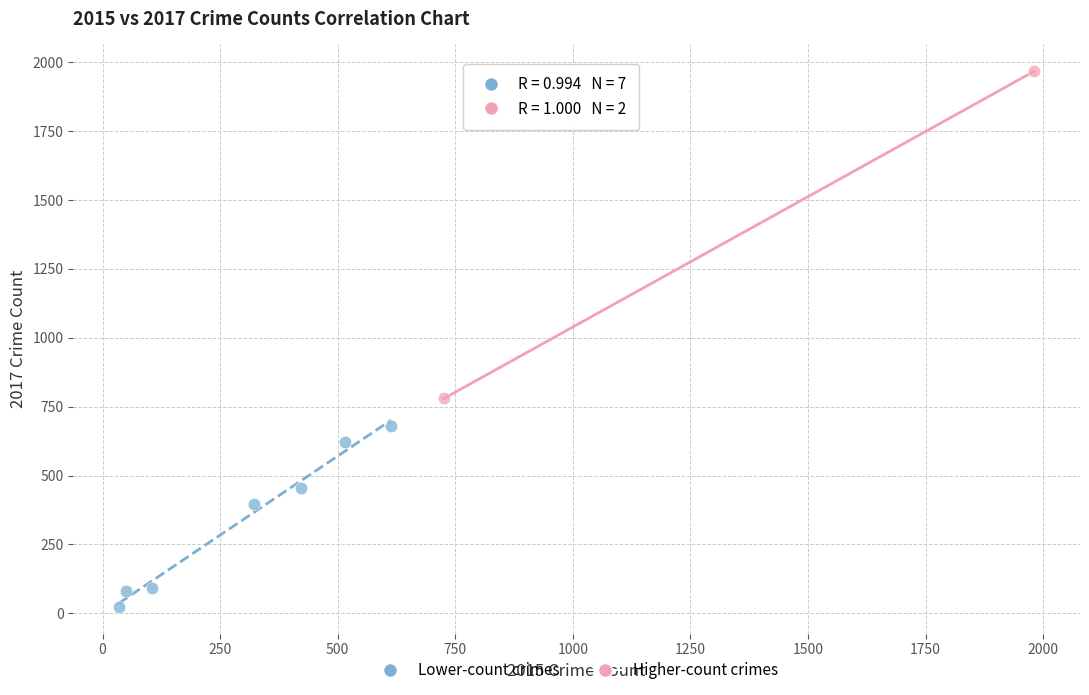

Which series contains the lowest Y value?

Lower-count crimes